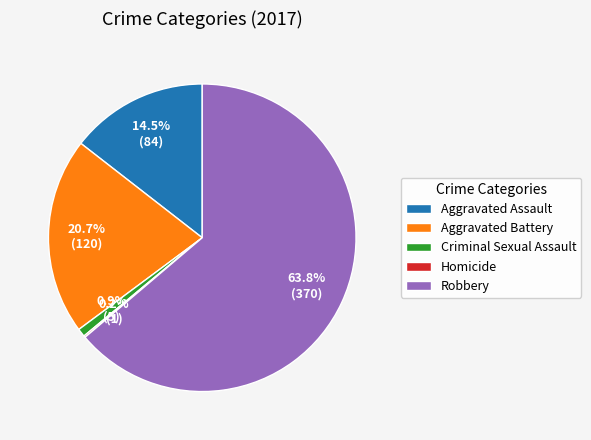

Between Criminal Sexual Assault and Aggravated Battery, which is larger?

Aggravated Battery